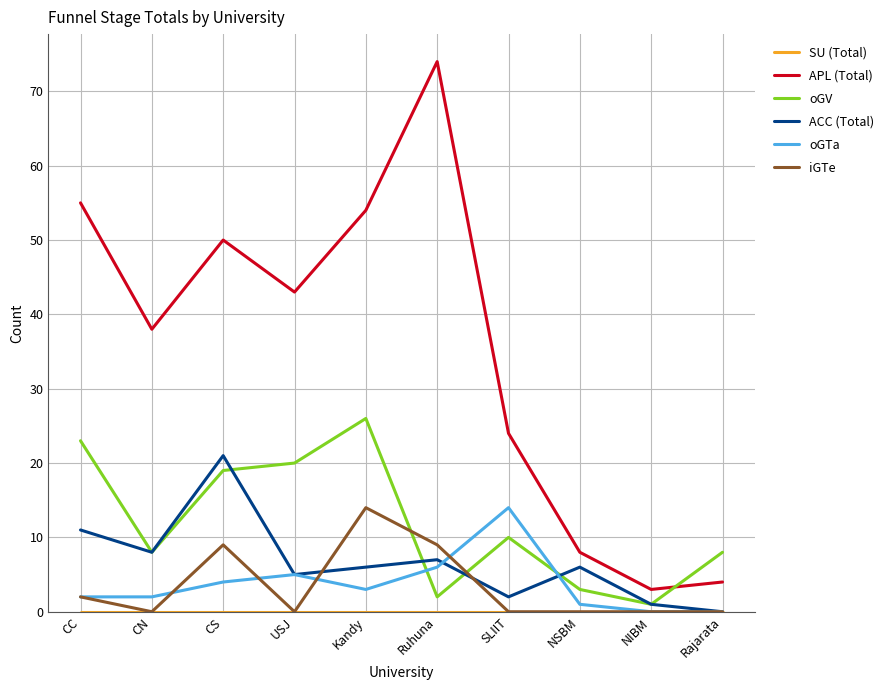

How many lines are shown in the chart?

6